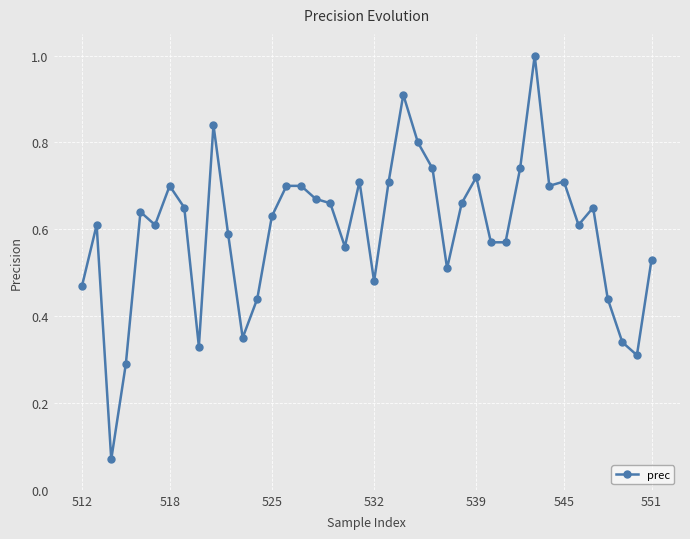

What is the sum of all values?

23.9